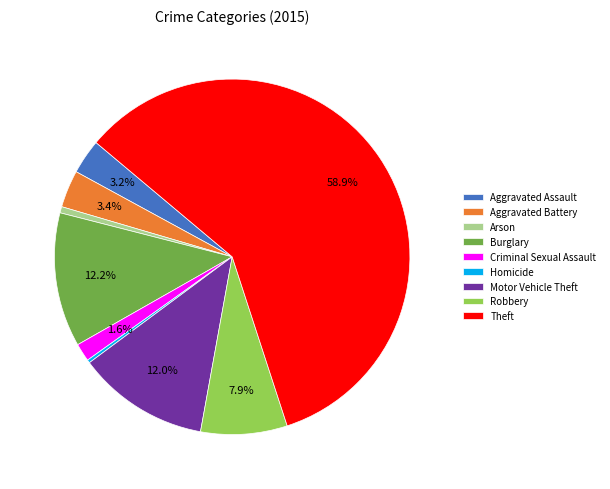

Is there a majority slice in this chart?

Yes